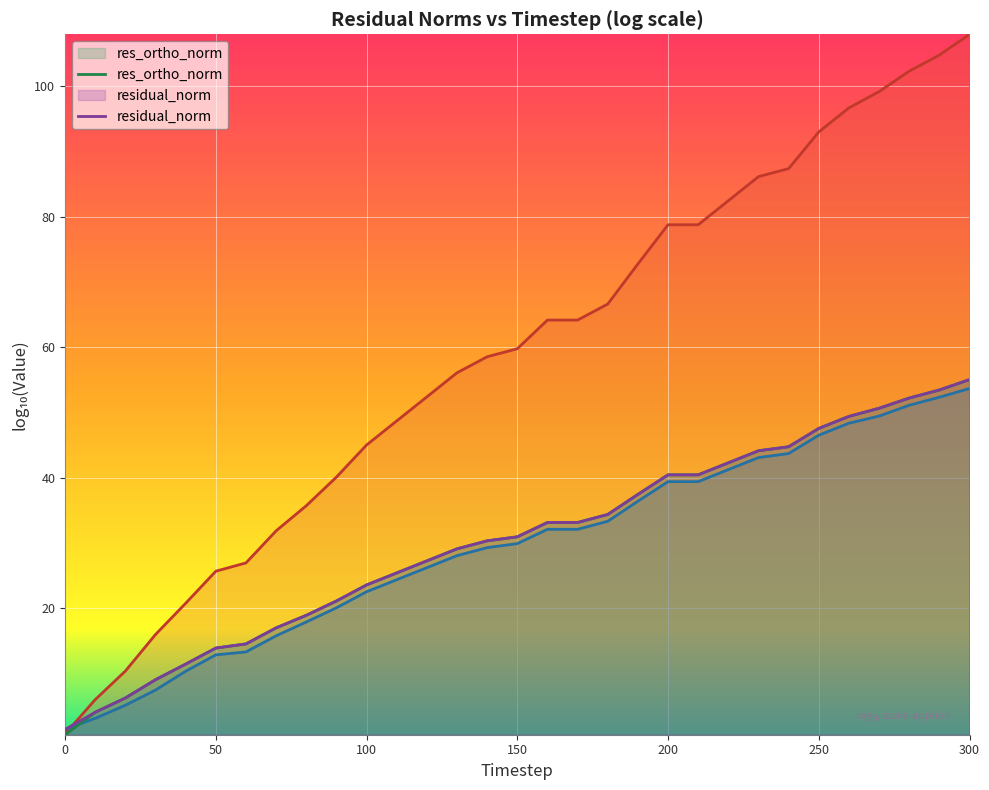

True or false: res_ortho_norm and res_ones_norm cross at least once.

True